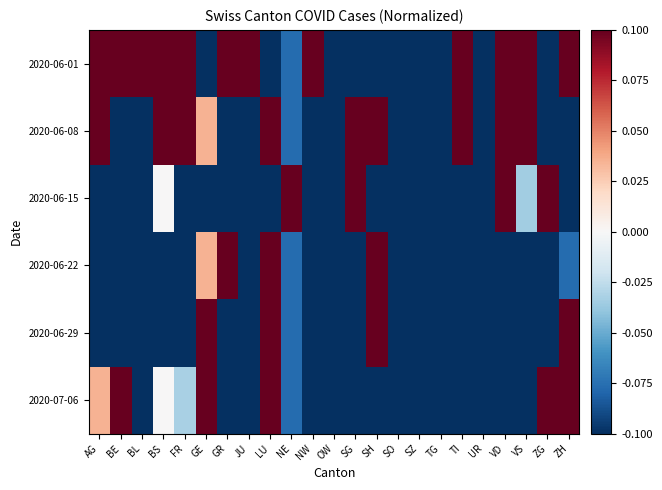

At SG, list the series in order from largest to smallest.

2020-06-08, 2020-06-15, 2020-06-01, 2020-06-22, 2020-06-29, 2020-07-06